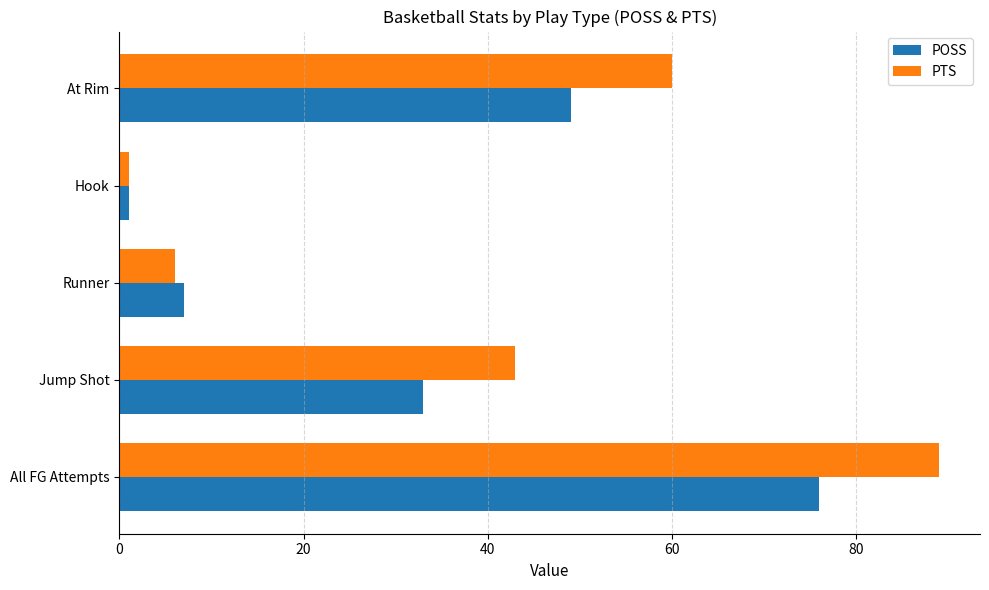

How many series are shown in this chart?

2